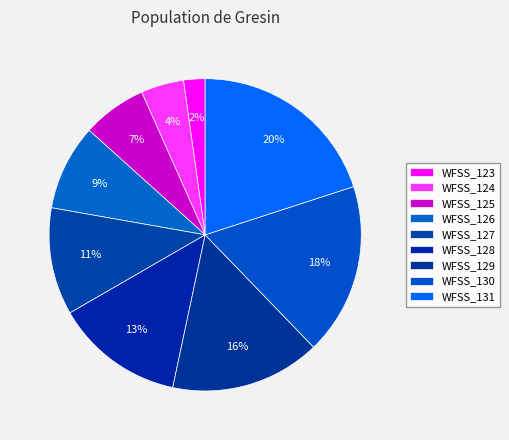

Which has a higher value, WFSS_131 or WFSS_125?

WFSS_131